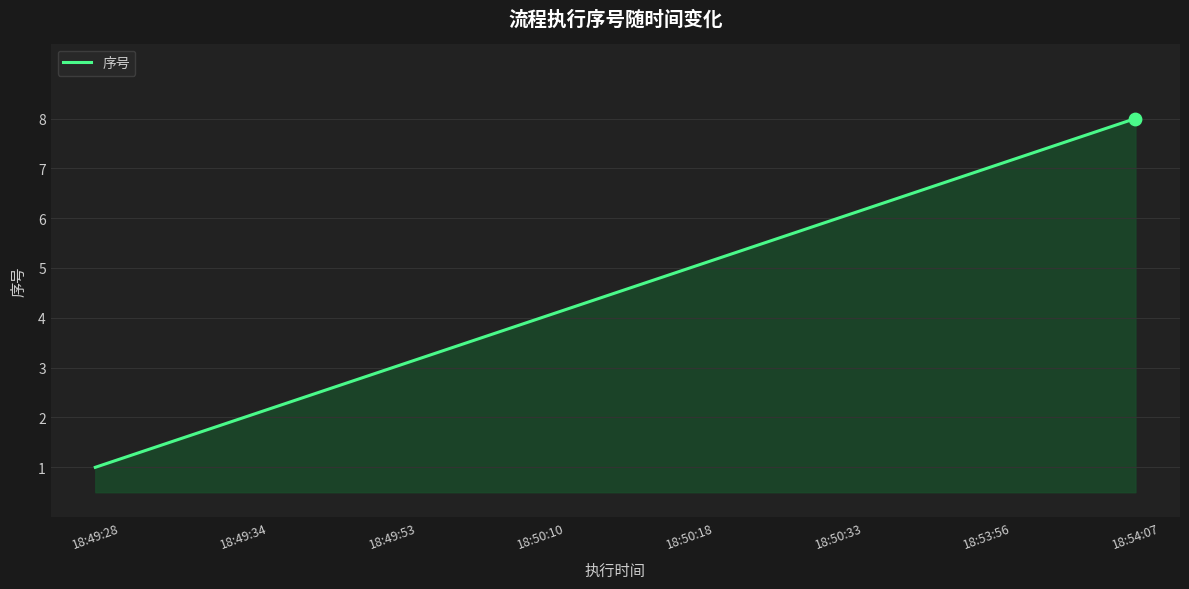

Between 18:49:53 and 18:50:10, which is larger?

18:50:10